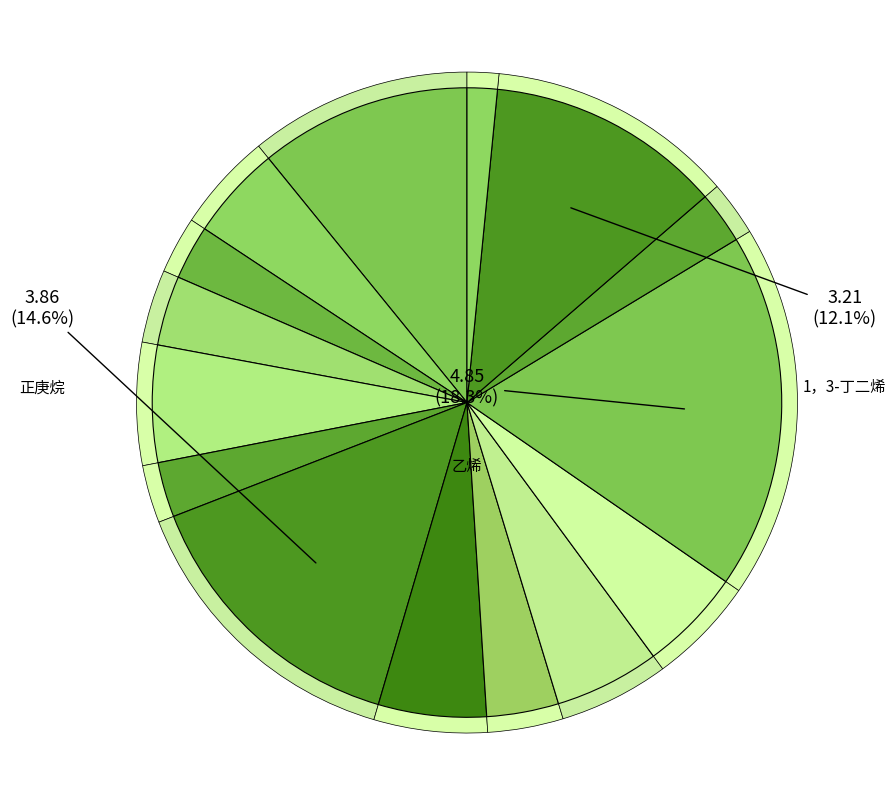

Is 正壬烷 the majority of the pie?

No